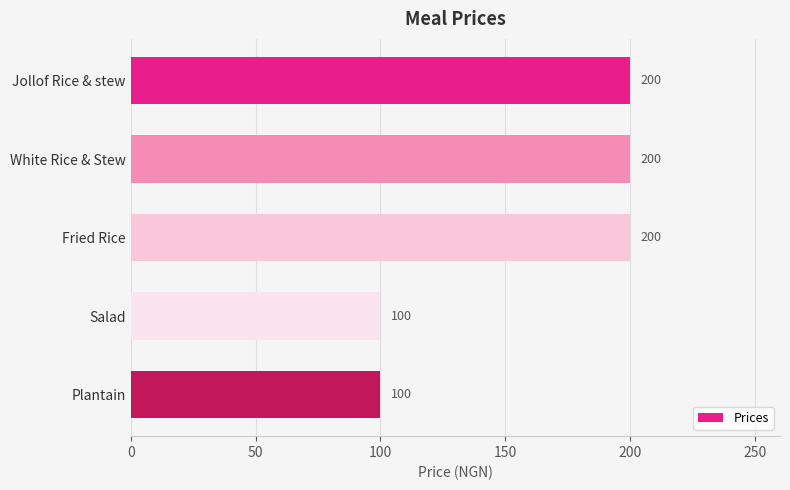

Reading top to bottom, transcribe all the data shown in this chart.

Jollof Rice & stew=200	White Rice & Stew=200	Fried Rice=200	Salad=100	Plantain=100